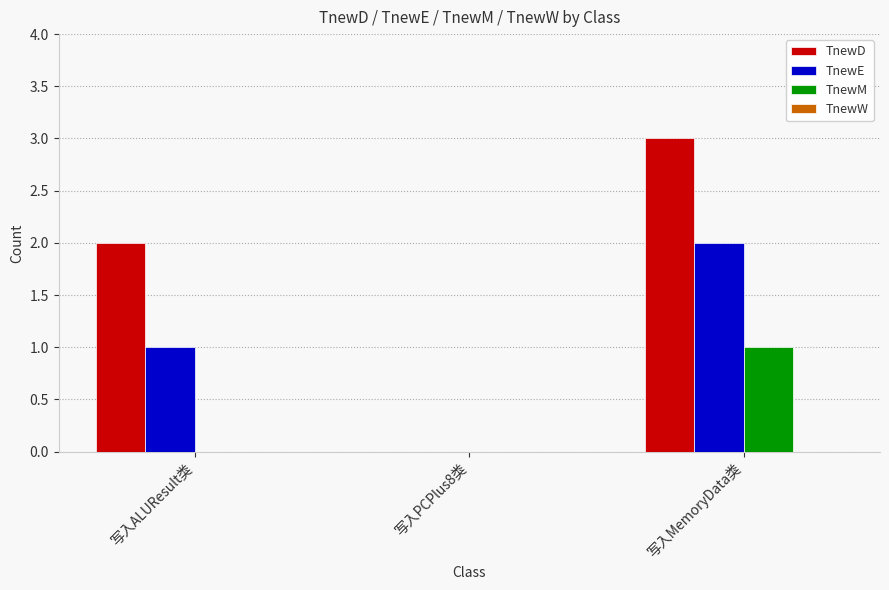

What value does the TnewD series have at 写入MemoryData类?

3